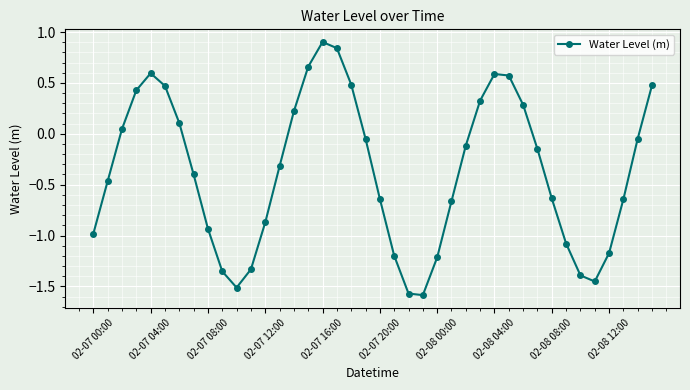

What is the difference between the maximum and minimum values?

2.5